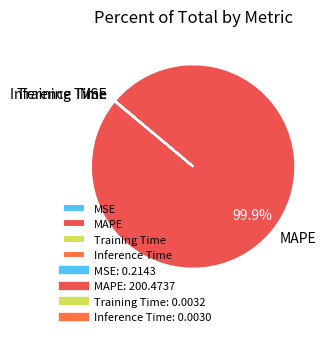

Which category has the biggest portion of the pie?

MAPE